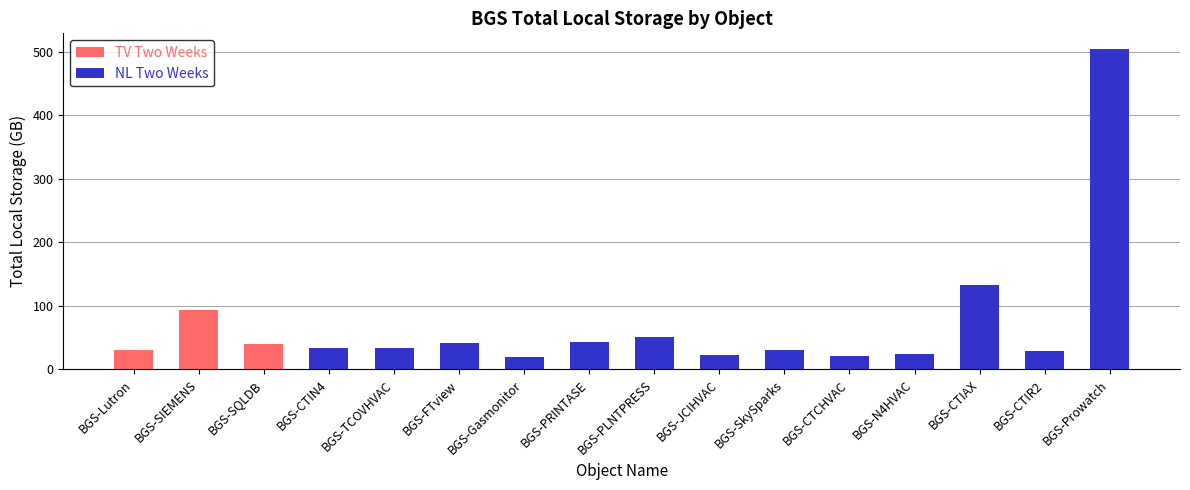

What is the sum of all TV Two Weeks values?

162.9